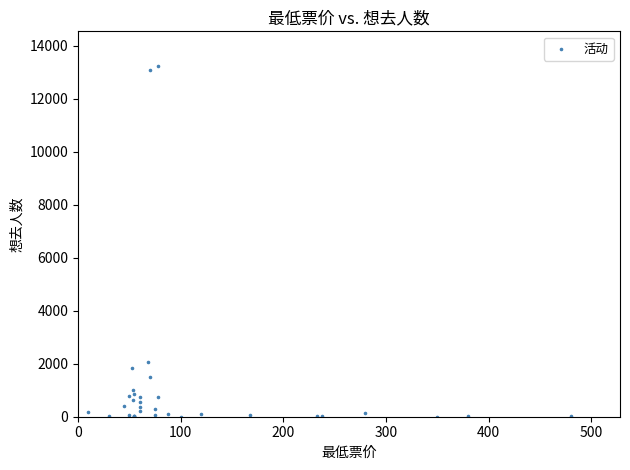

What Y value in the scatter plot is closest to 6610?

2068